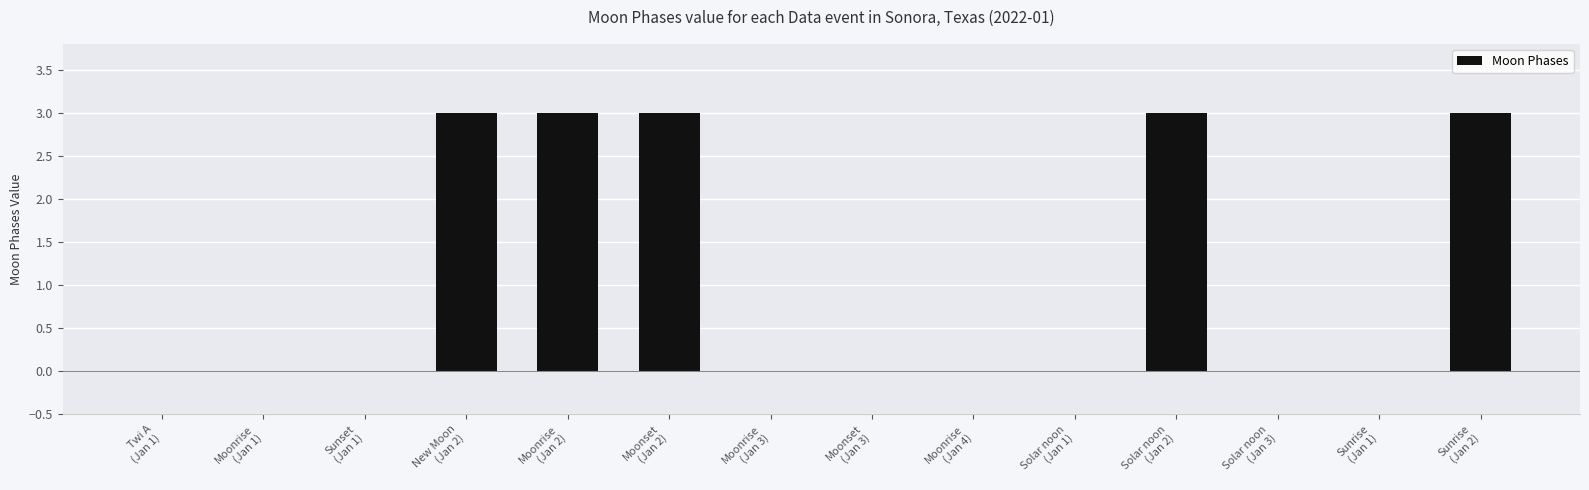

Reading left to right, extract all data points from this chart.

0	0	0	3	3	3	0	0	0	0	3	0	0	3